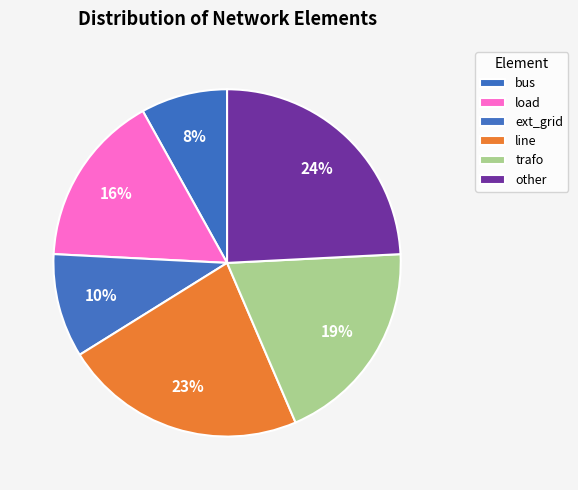

How many slices are in this pie chart?

6